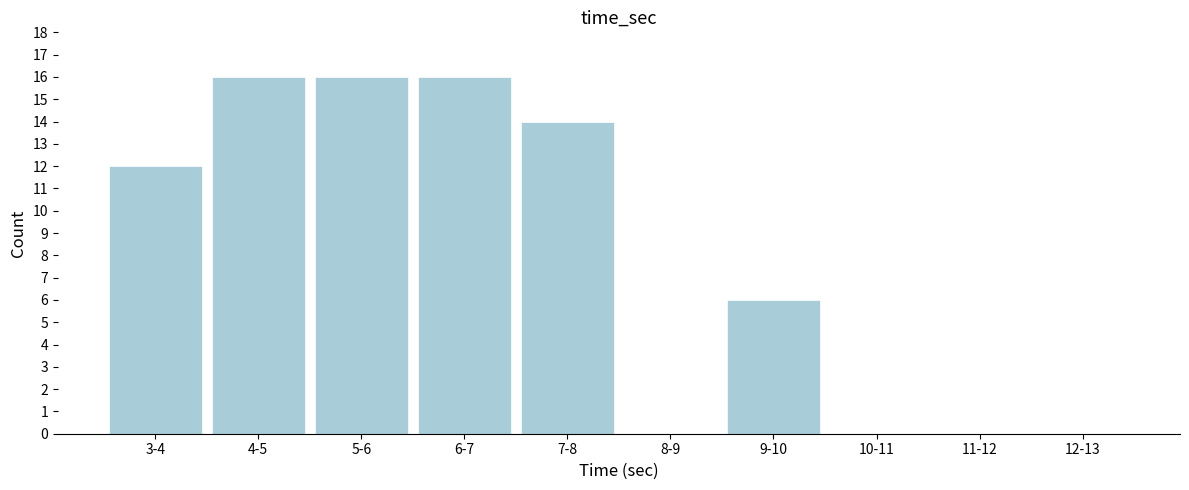

Reading left to right, what are all the values shown in this chart?

3-4=12	4-5=16	5-6=16	6-7=16	7-8=14	8-9=0	9-10=6	10-11=0	11-12=0	12-13=0